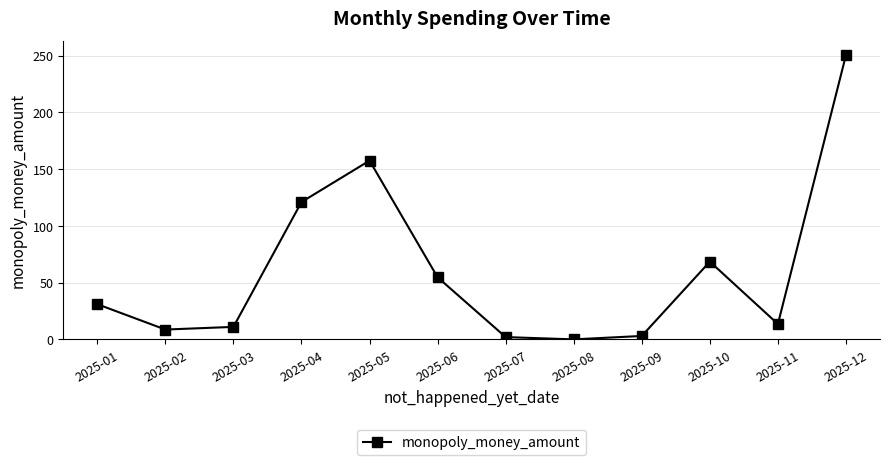

What is the greatest value displayed?

250.5